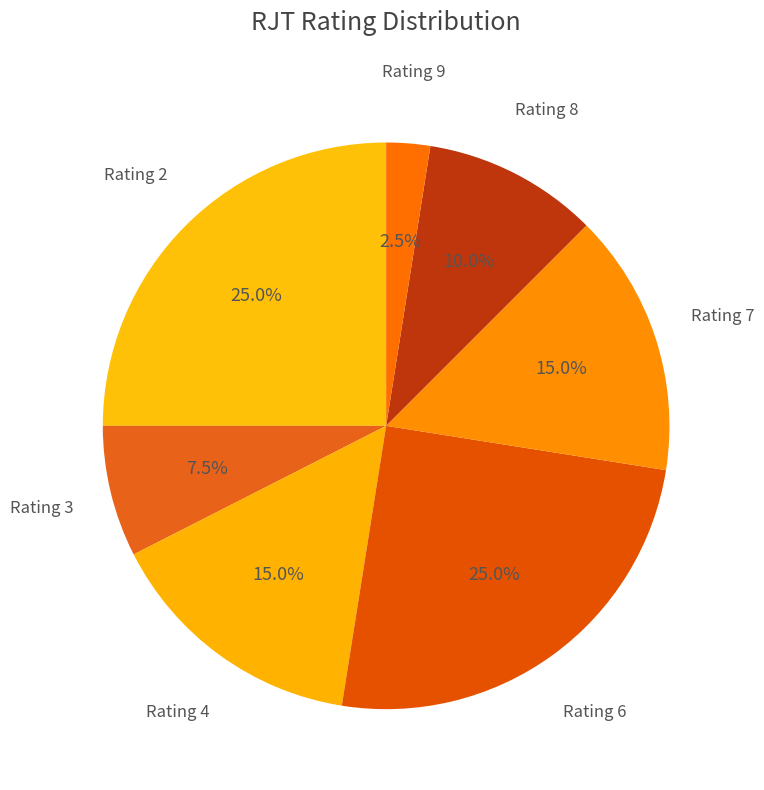

What is the ratio of the value at Rating 7 to the value at Rating 4?

1.0